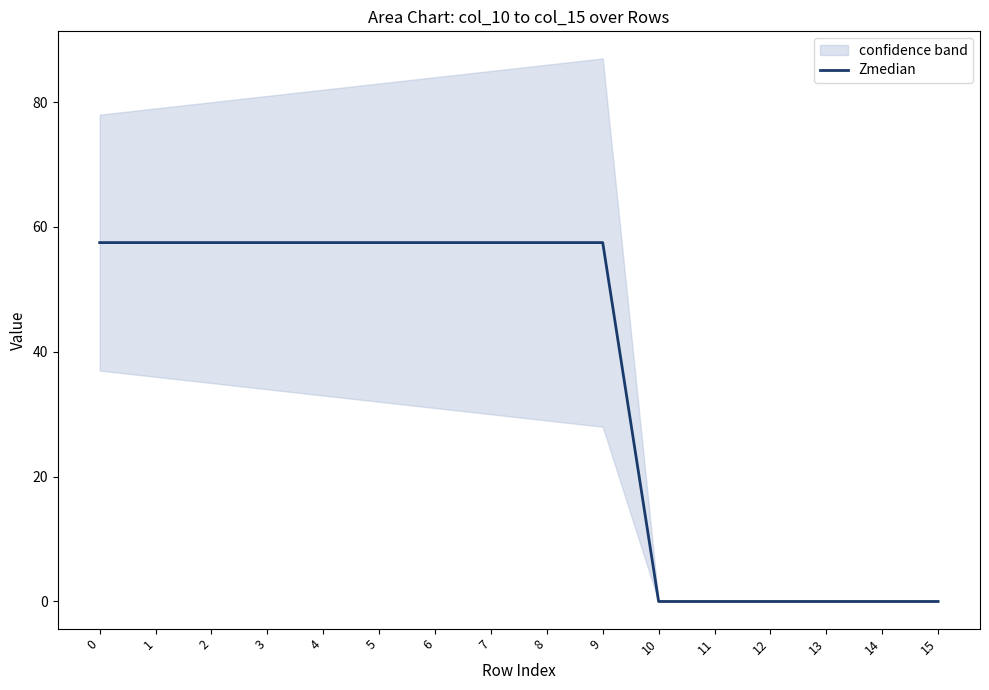

What is the sum of the values at 6 and 14?

57.5